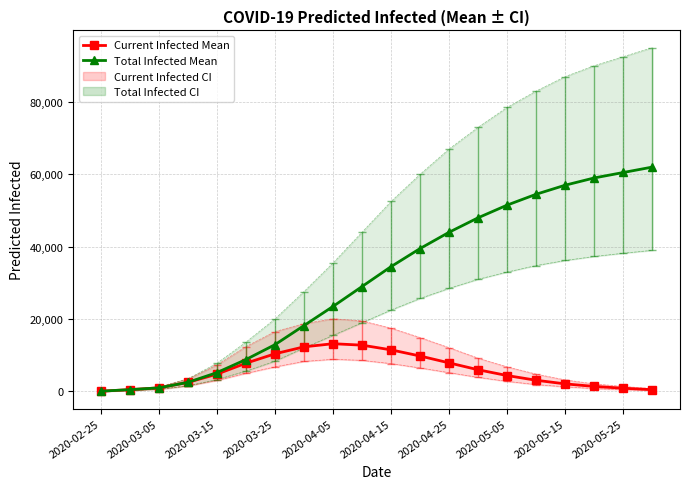

Between 2020-03-05 and 2020-04-15, which is larger?

2020-04-15